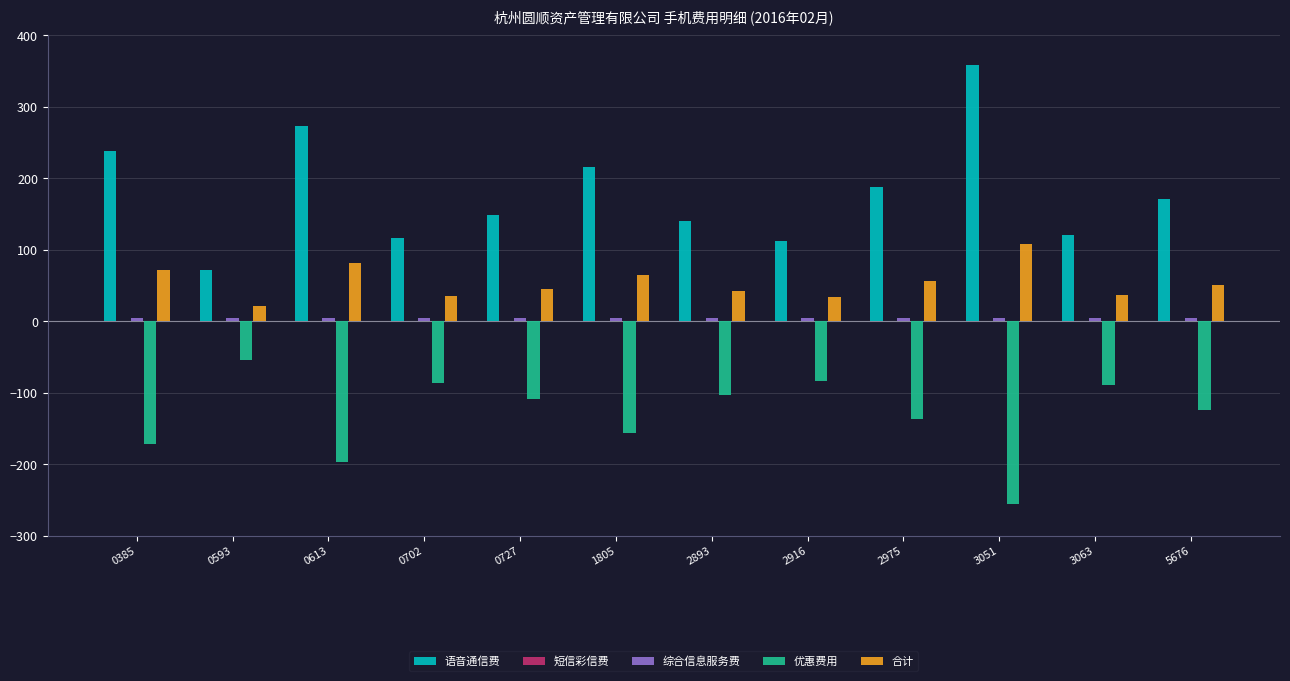

Which category has the highest value across all series?

3051